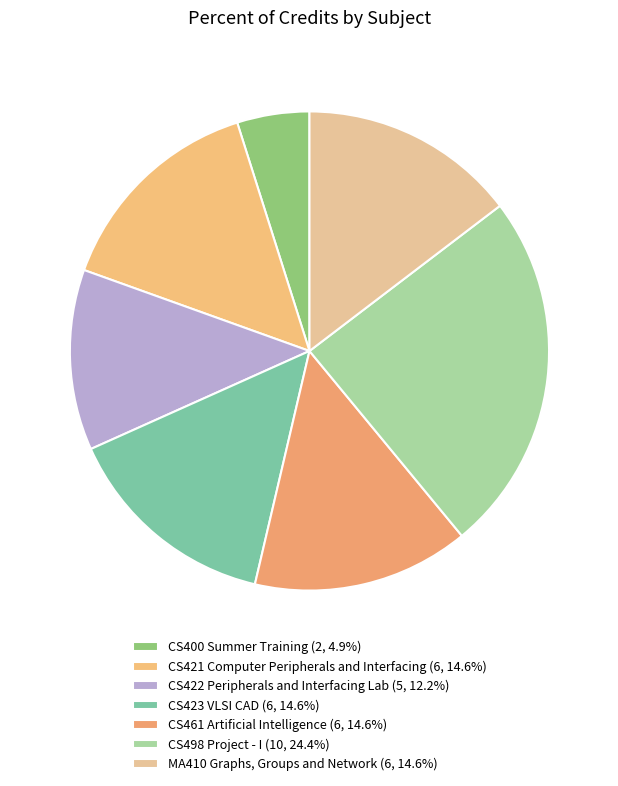

What is the ratio of the value at MA410 Graphs, Groups and Network to the value at CS422 Peripherals and Interfacing Lab?

1.2